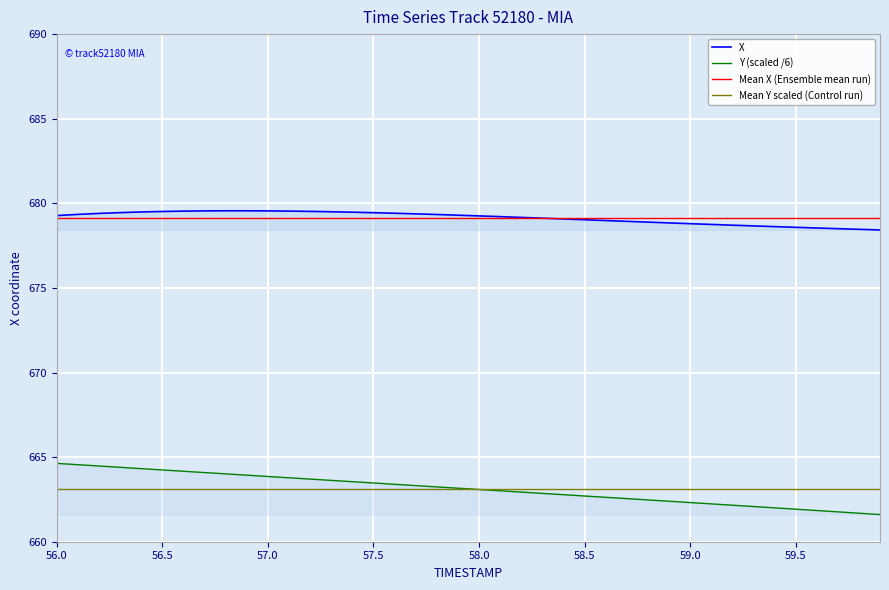

What is the average value of the Y series?

663.1